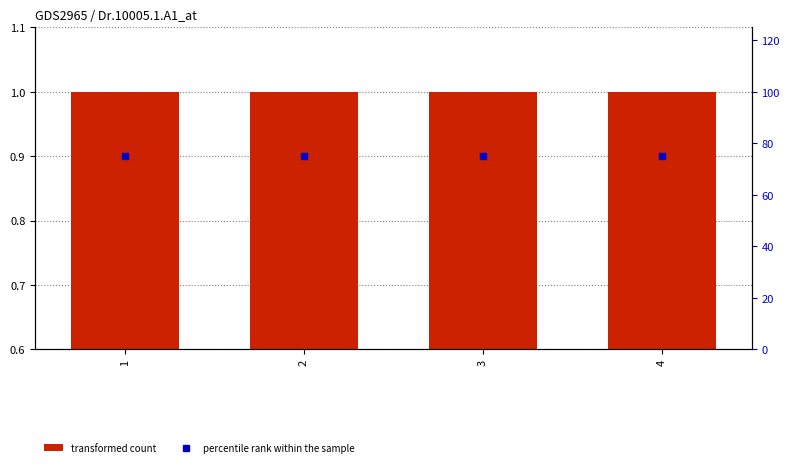

Is it true that percentile rank within the sample equals 75 at 2?

True